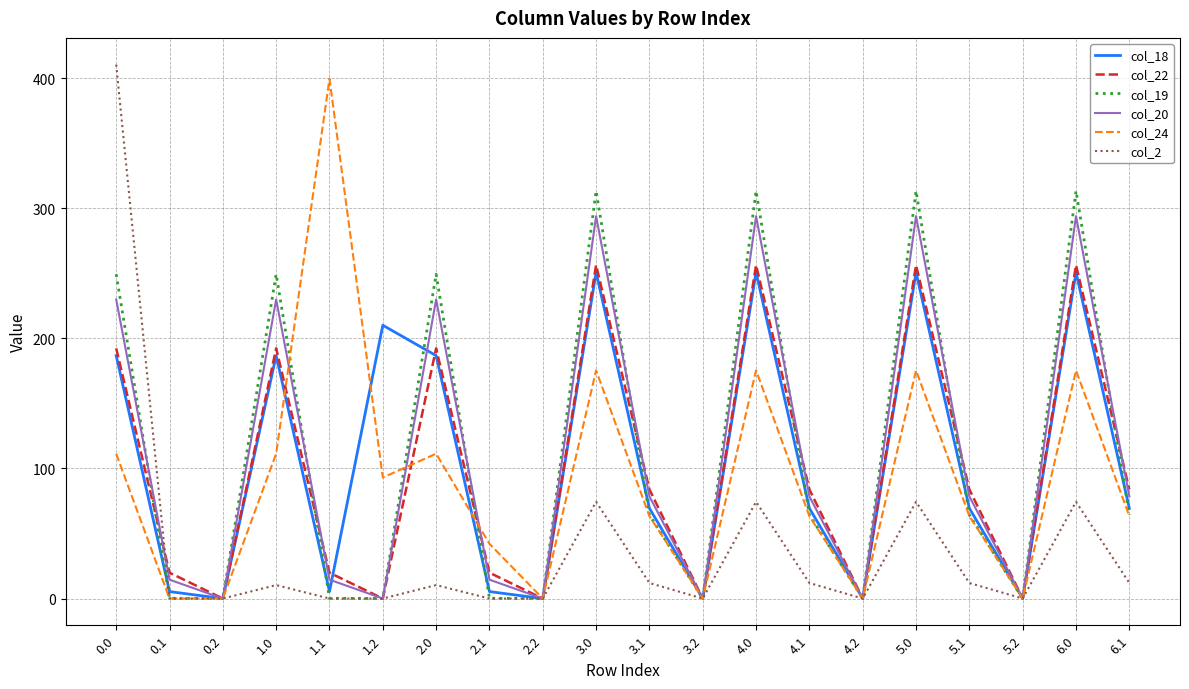

What is the sum of all col_19 values?

2258.0